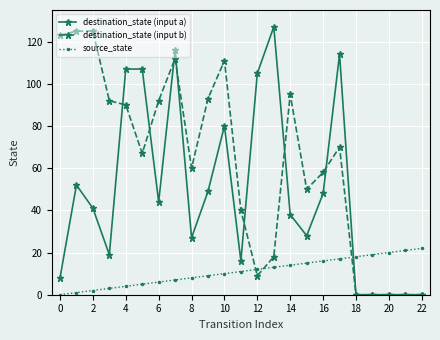

True or false: source_state and destination_state (input a) intersect in this chart.

True